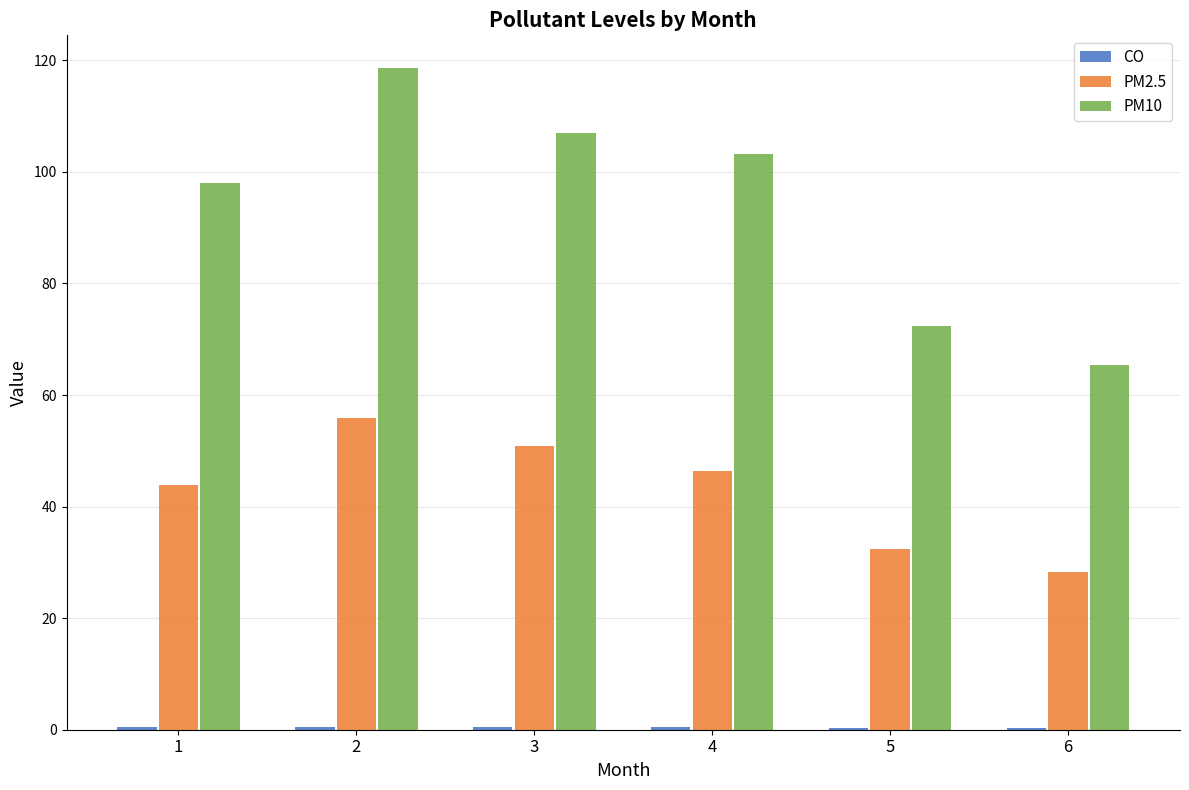

The value of PM2.5 at 1 is 70.1. True or false?

False